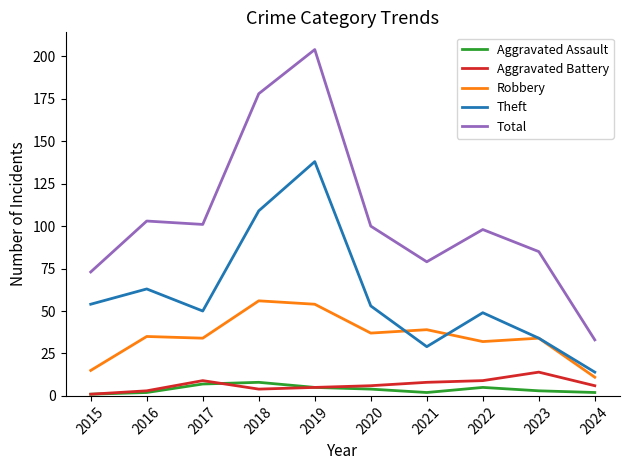

Count the Aggravated Assault values in the range 2 to 5.

7